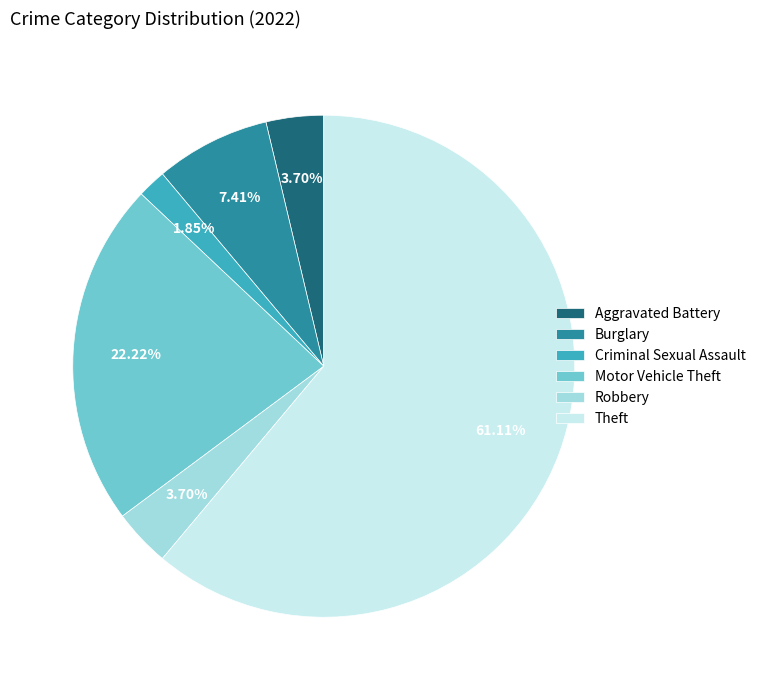

Is Theft the majority of the pie?

Yes